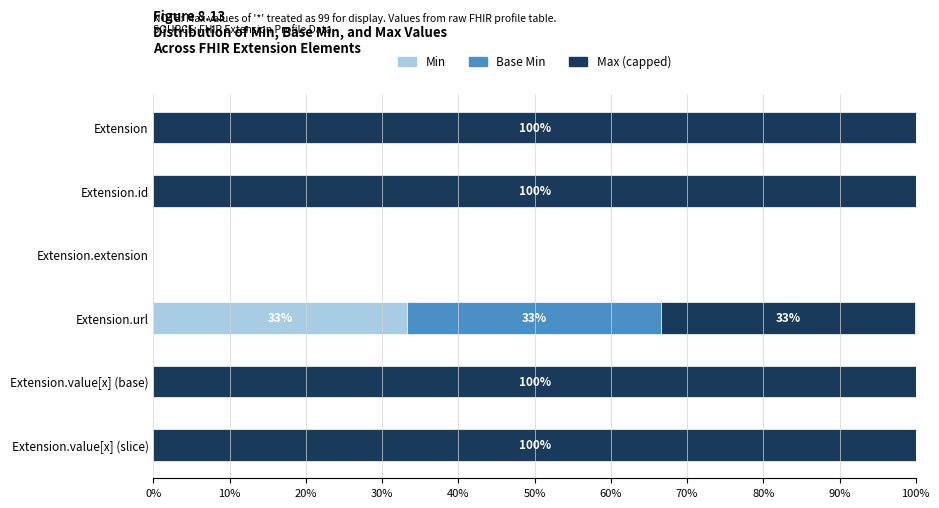

The value of Min at Extension.value[x] (base) is 14.6. True or false?

False